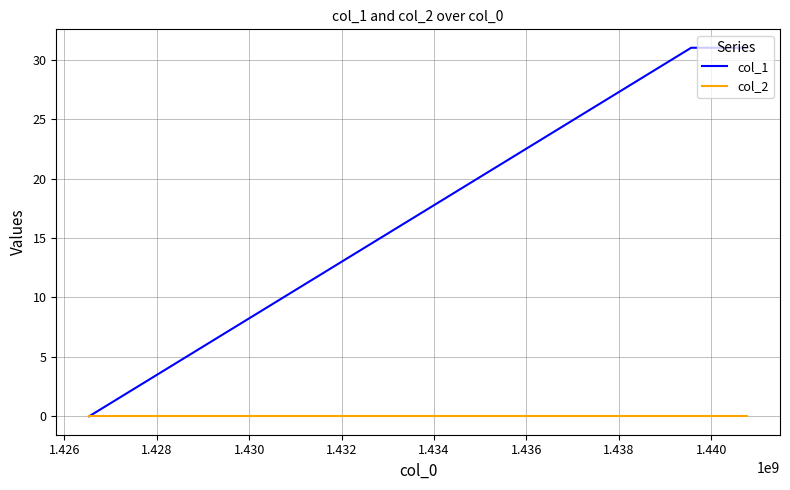

Which series has the widest spread of values?

col_1